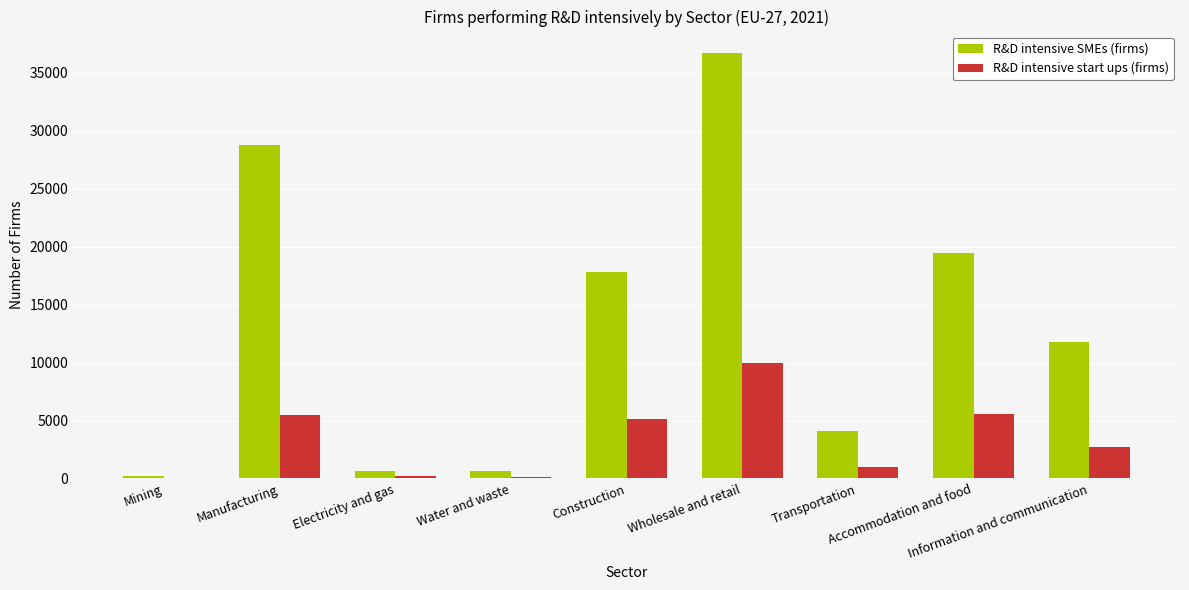

True or false: R&D intensive start ups (firms) has a value of 5526.8 at Accommodation and food.

True